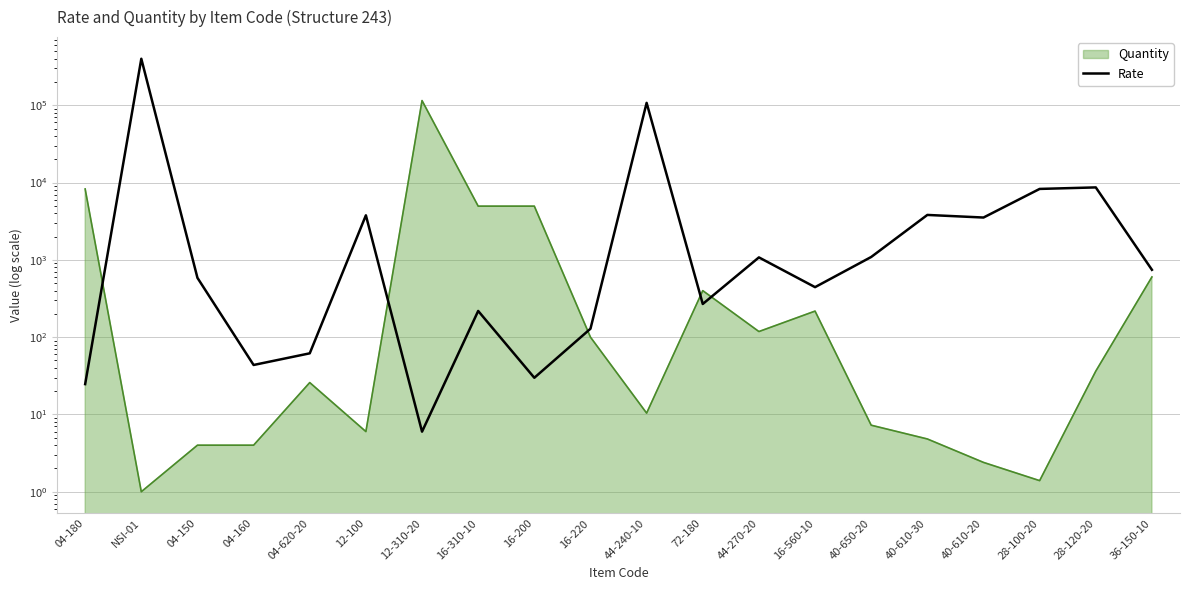

How many interior local valleys (lower than both neighbors) does the data have?

6